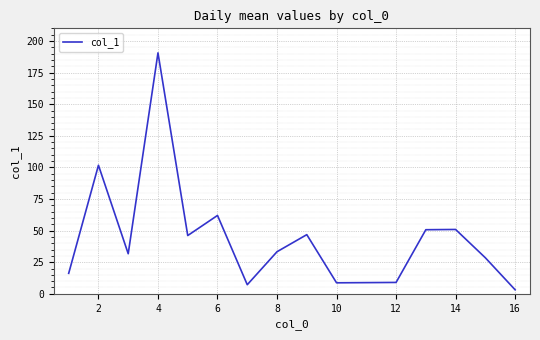

What is the greatest value displayed?

190.6